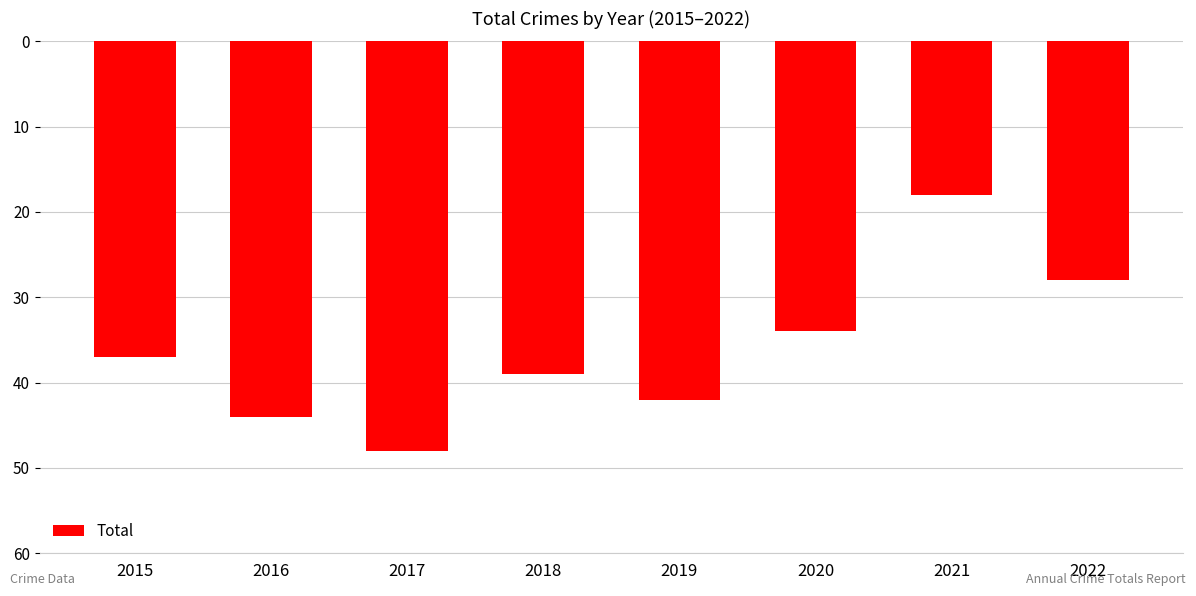

Rank the categories by value from lowest to highest.

2017, 2016, 2019, 2018, 2015, 2020, 2022, 2021